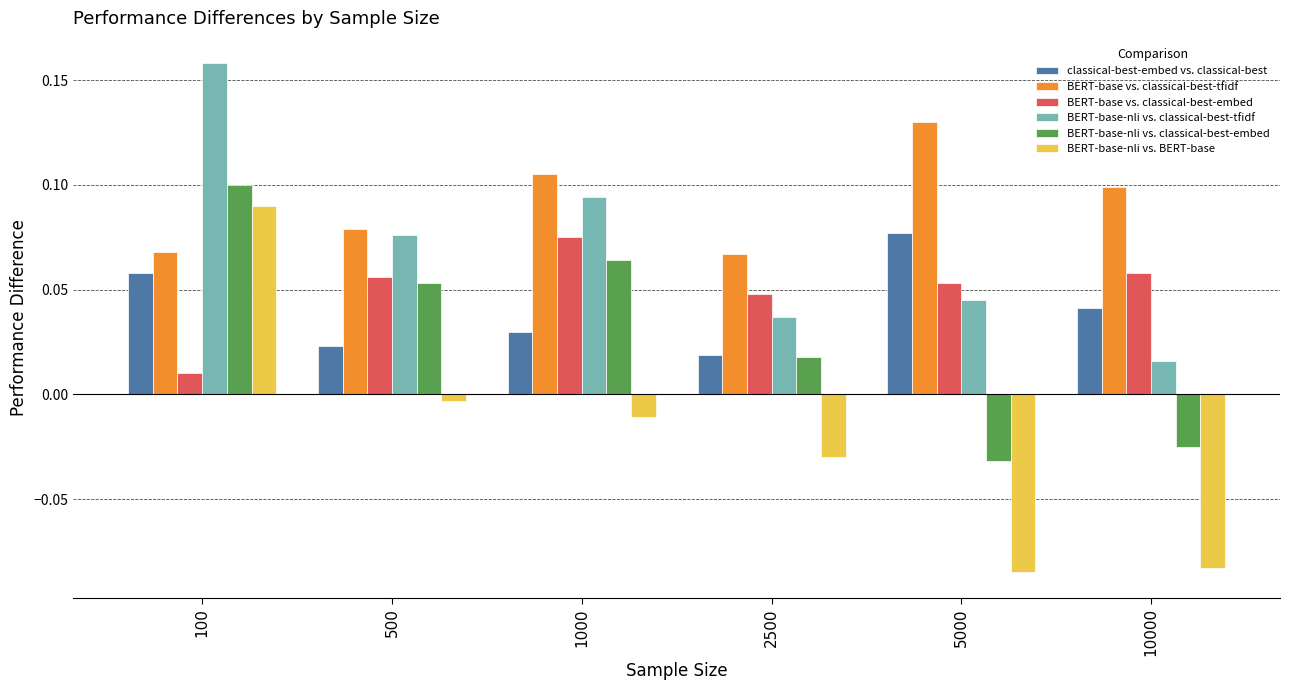

How many data points in BERT-base-nli vs. classical-best-embed are above 0?

4